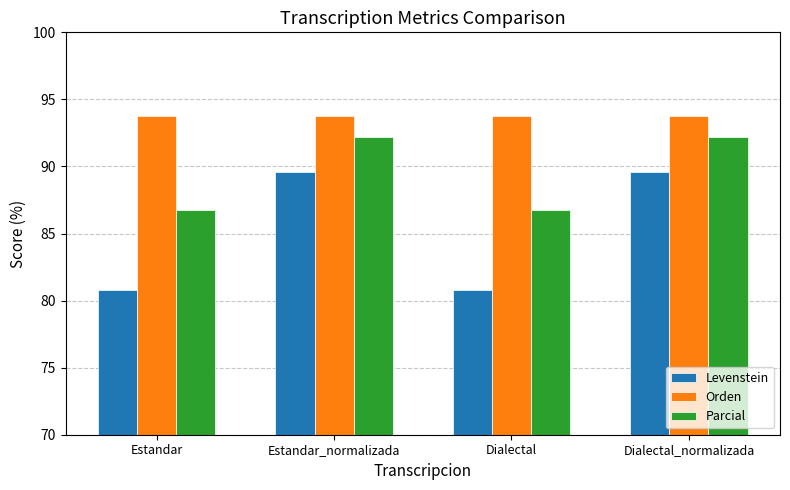

What is the smallest value displayed?

80.8